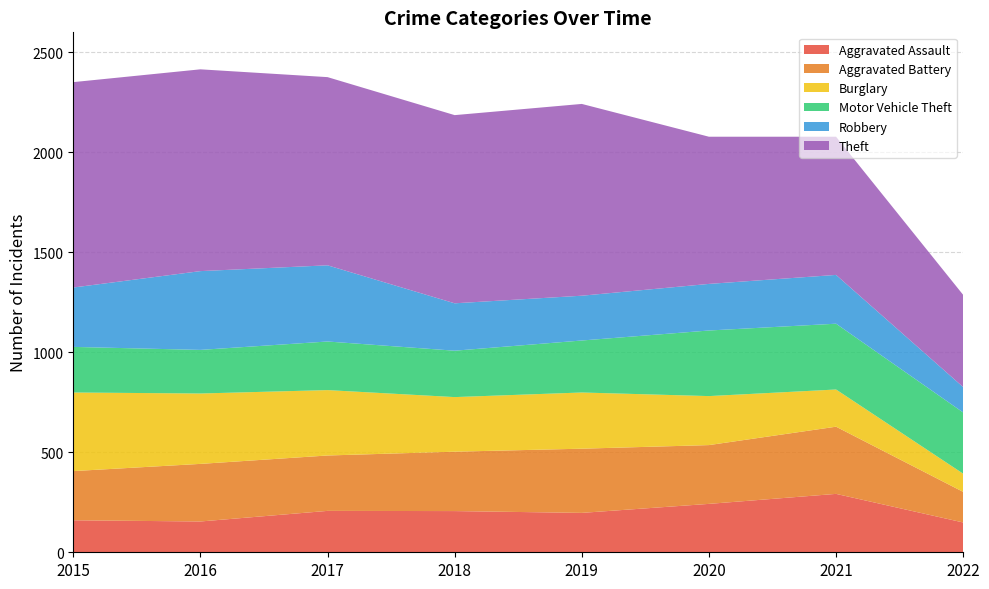

Reading left to right, extract all data points from this chart.

Aggravated Assault: 2015=160	2016=154	2017=207	2018=206	2019=197	2020=242	2021=292	2022=149
Aggravated Battery: 2015=246	2016=288	2017=277	2018=297	2019=321	2020=294	2021=336	2022=153
Burglary: 2015=393	2016=352	2017=327	2018=273	2019=281	2020=245	2021=186	2022=91
Motor Vehicle Theft: 2015=228	2016=218	2017=243	2018=232	2019=260	2020=328	2021=329	2022=306
Robbery: 2015=297	2016=394	2017=381	2018=237	2019=224	2020=233	2021=244	2022=127
Theft: 2015=1027	2016=1009	2017=941	2018=941	2019=959	2020=736	2021=691	2022=461